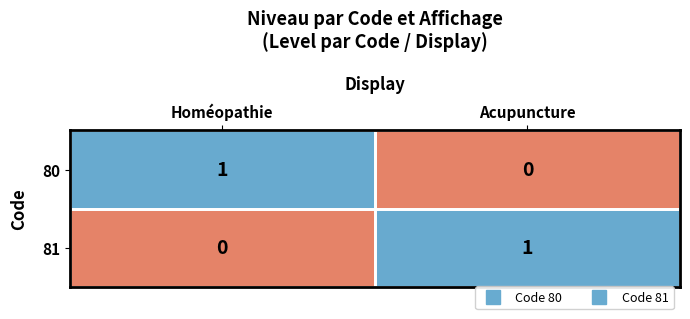

At Homéopathie, list the series in order from largest to smallest.

80, 81